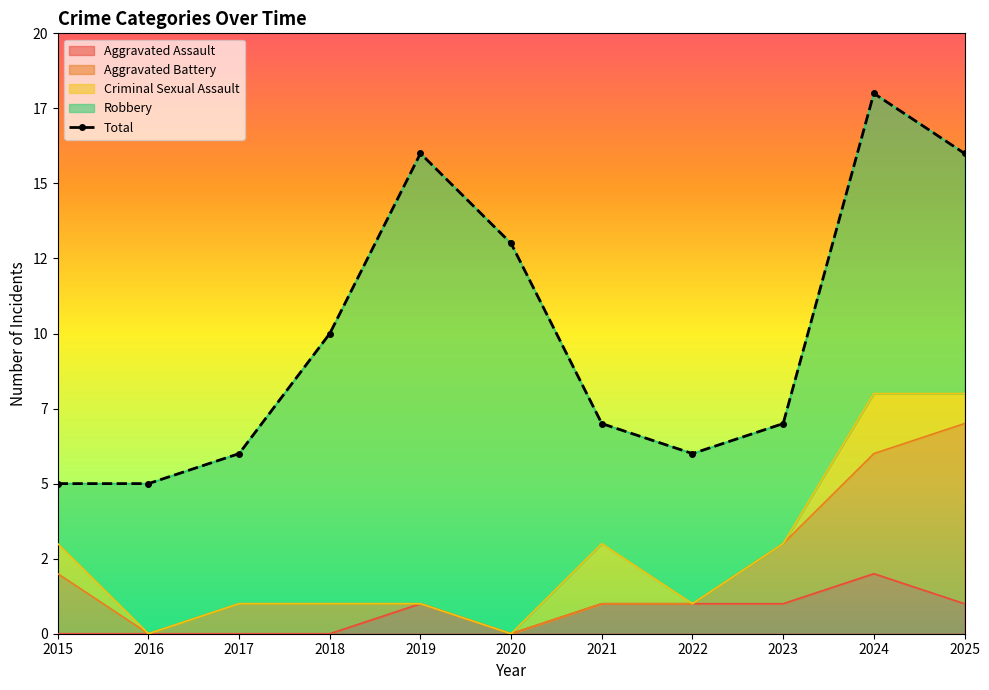

What is the approximate value at 2022, to the nearest 10?

10